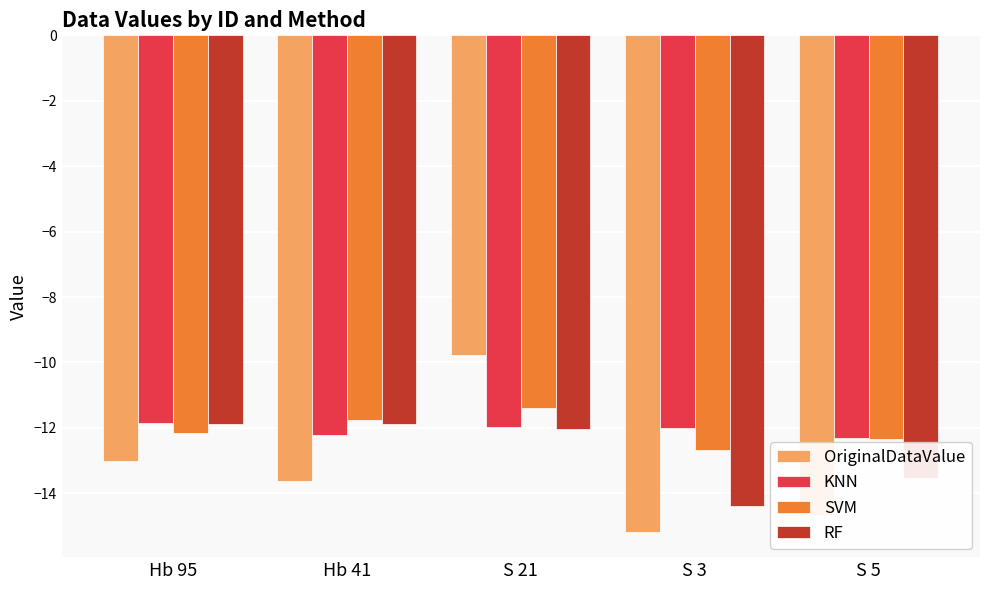

What is the total value across all series at Hb 41?

-49.5